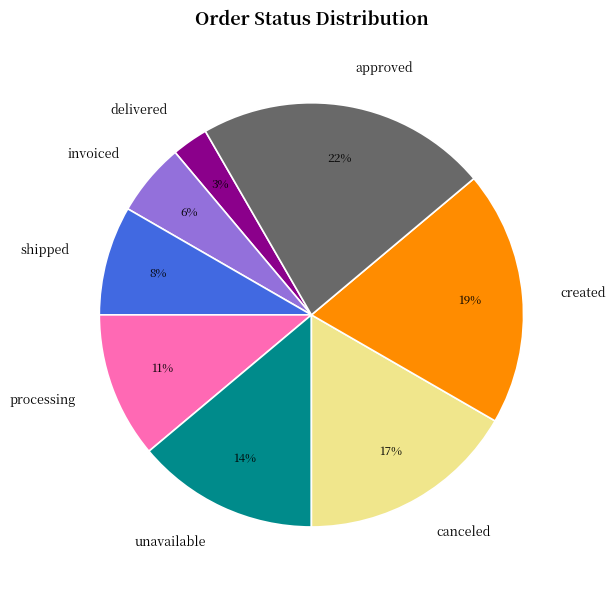

What percentage is the created slice, to the nearest percent?

19%